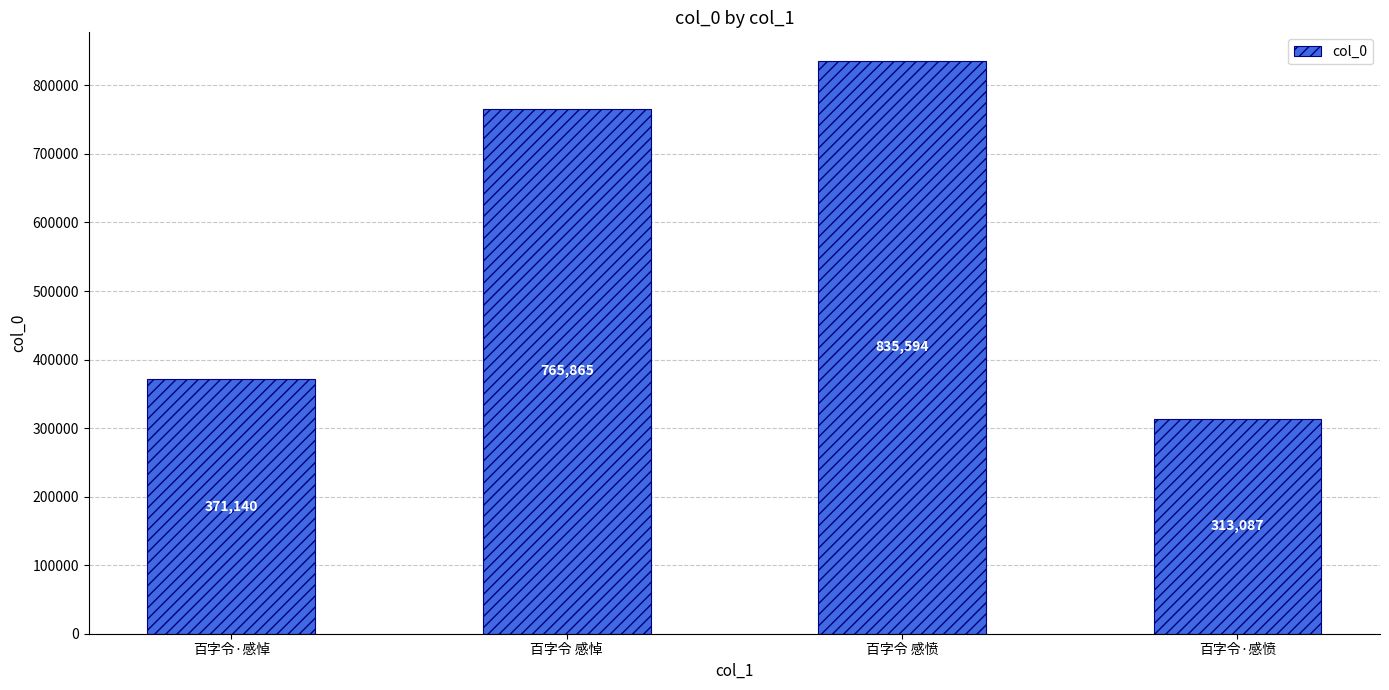

Reading left to right, list all the values displayed in this chart.

371140	765865	835594	313087